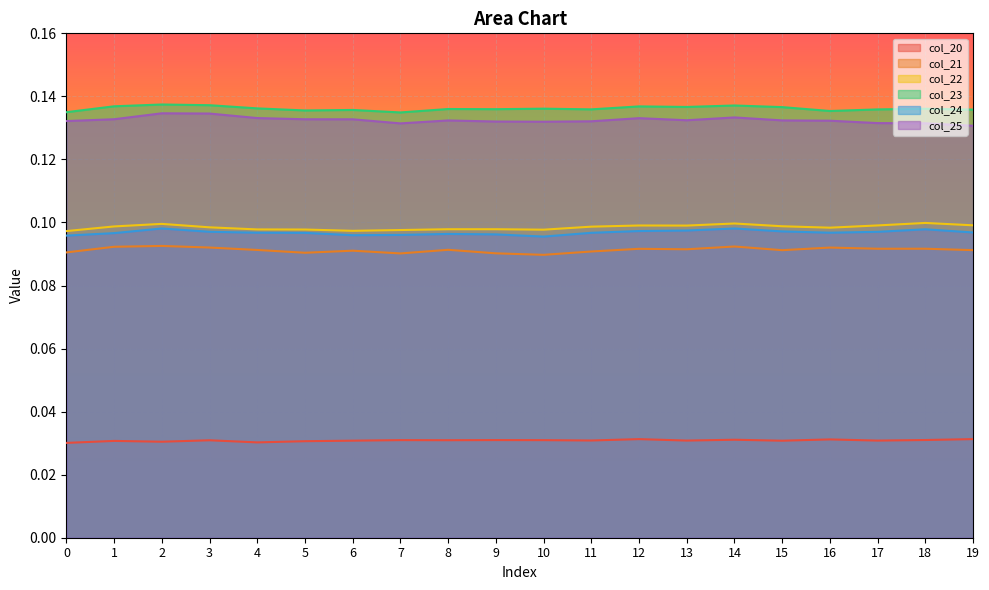

At which label is col_24 closest to 0?

10